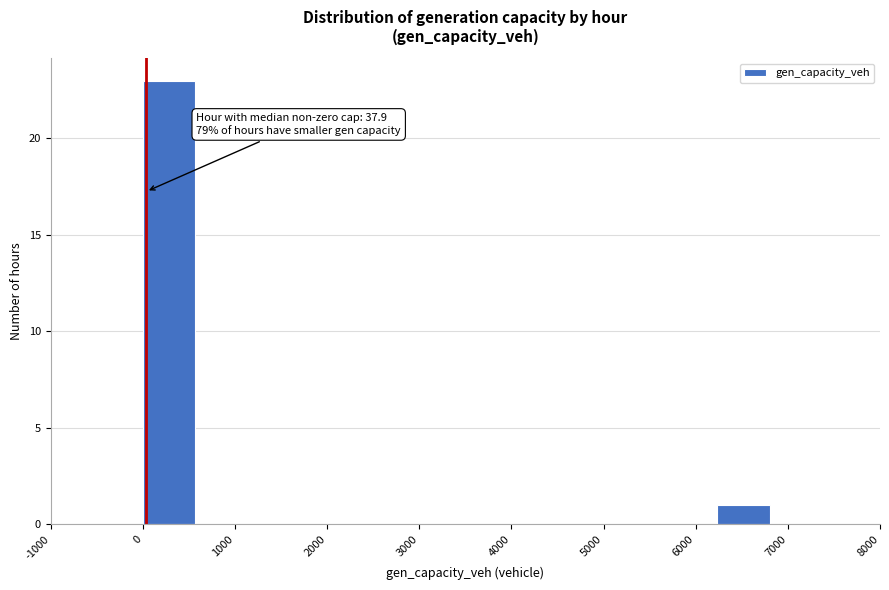

Which range on the x-axis has the tallest bar?

0 to 600